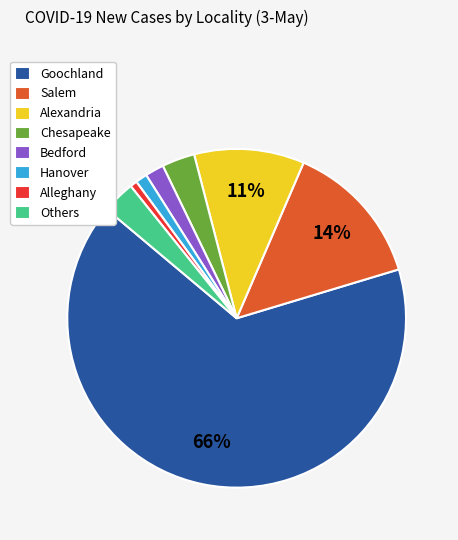

Is it true that Salem is 14% of the pie?

True